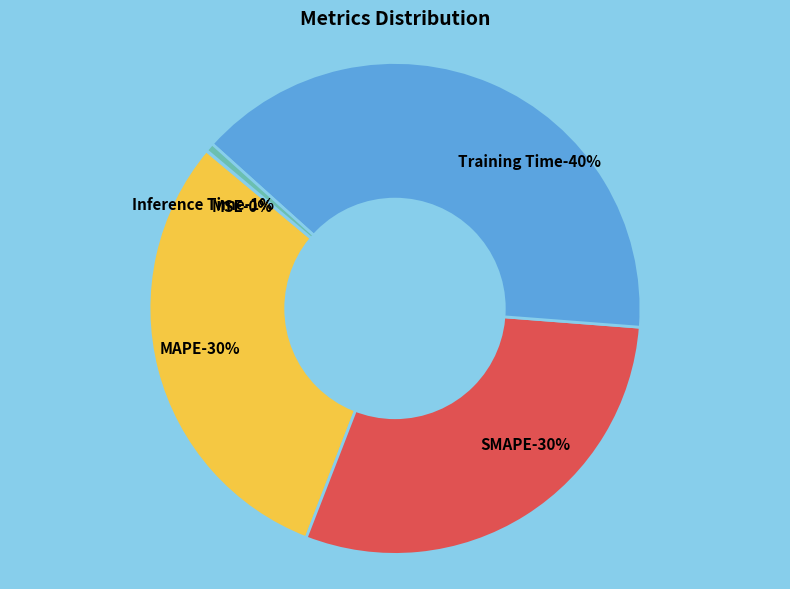

Does Training Time account for over 50% of the chart?

No